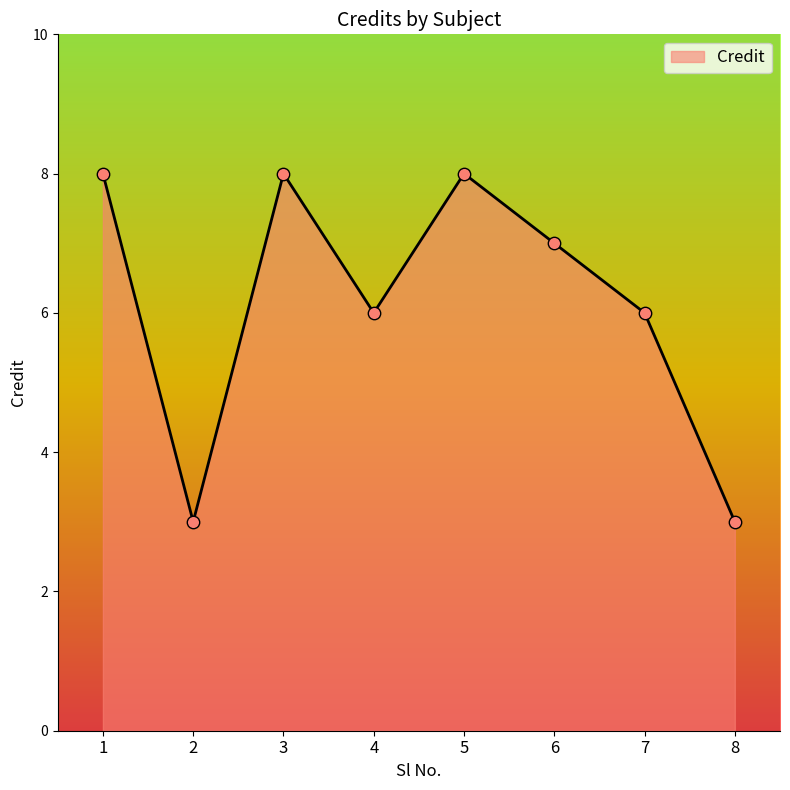

Which has a higher value, 6 or 5?

5